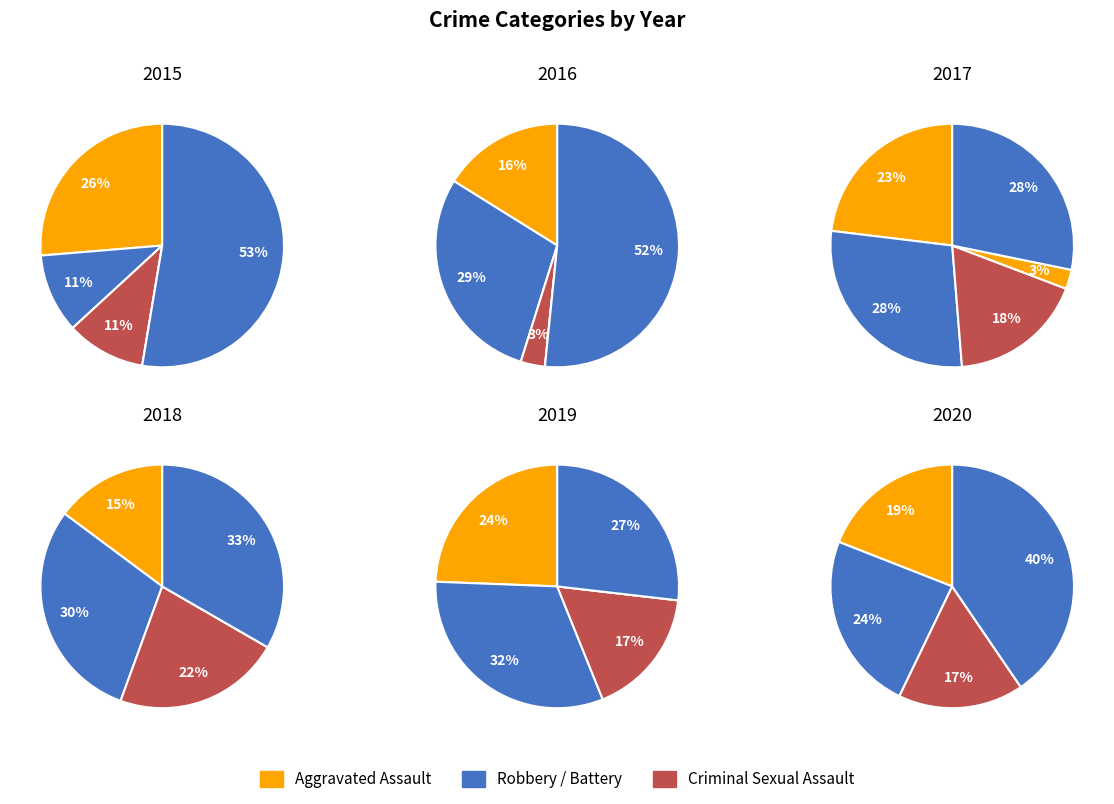

What is the largest slice in the pie chart?

Robbery